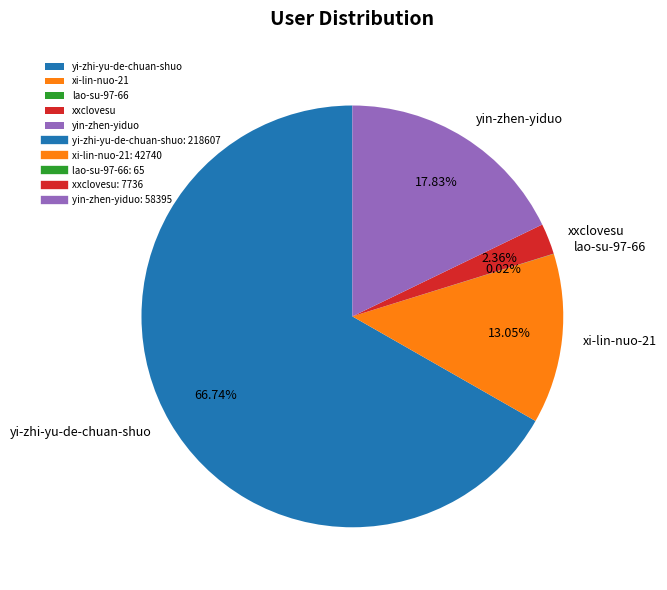

What percentage is the xxclovesu slice, to the nearest percent?

2%